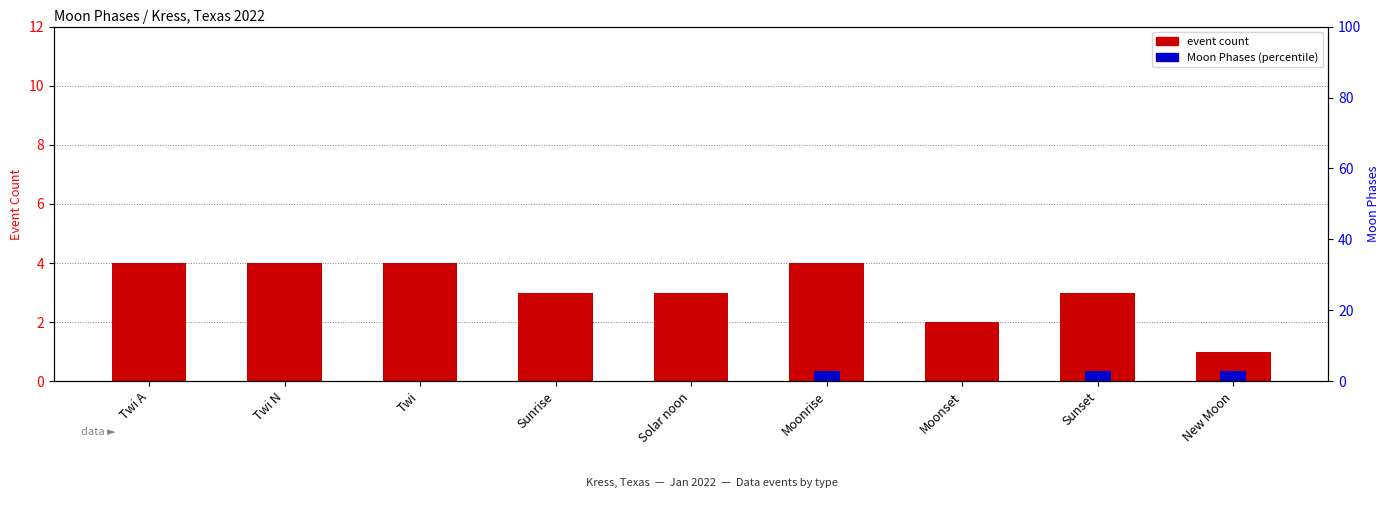

Is it true that event count equals 1 at Sunrise?

False